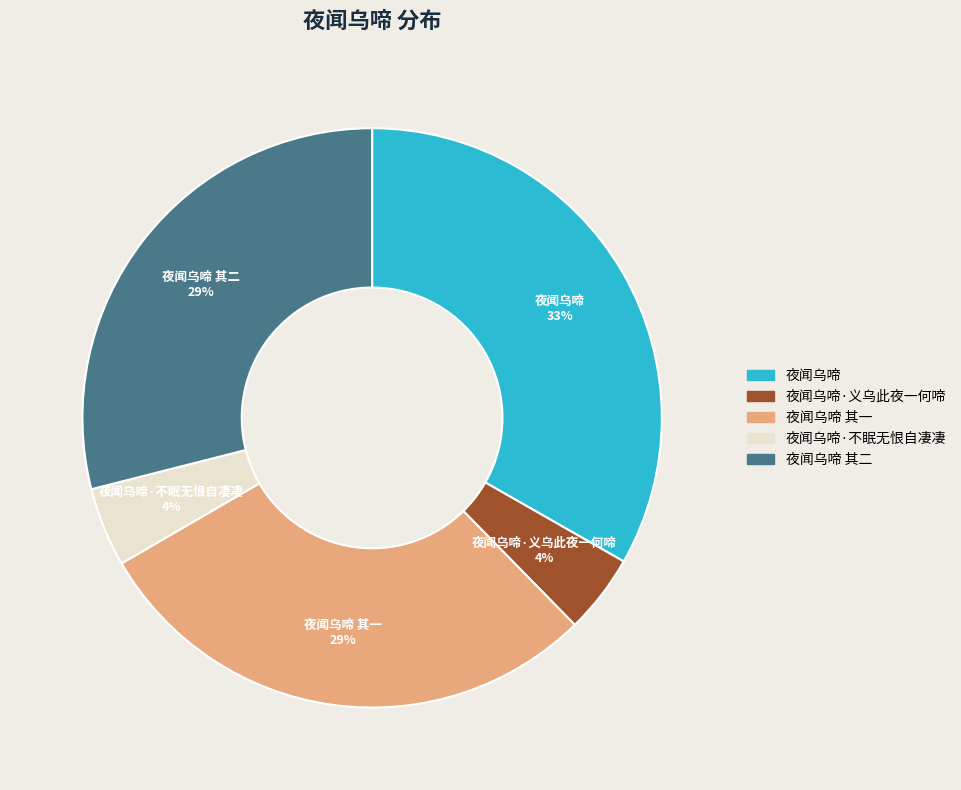

The 夜闻乌啼 slice represents 33% of the pie. True or false?

True